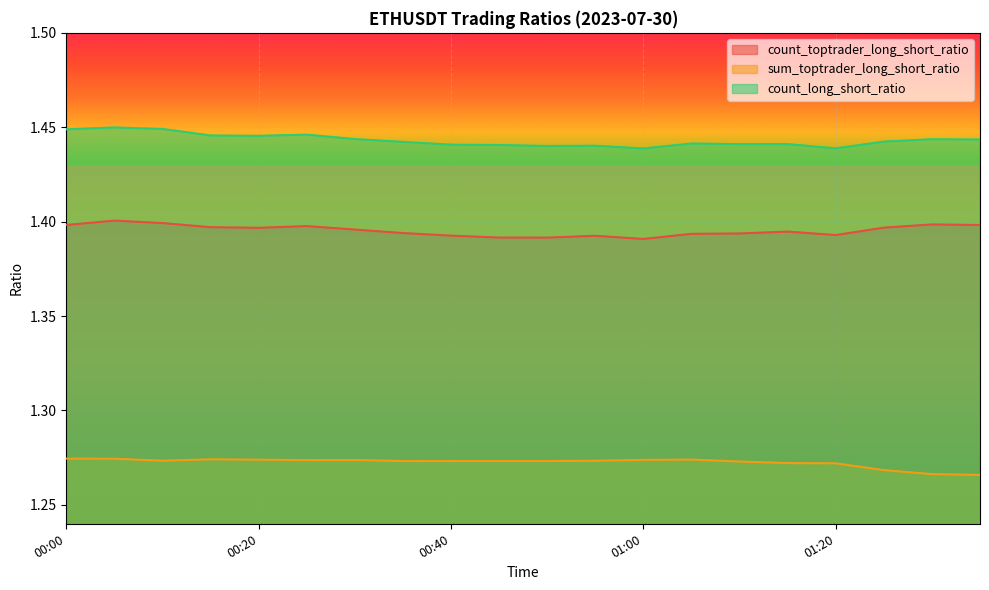

True or false: count_toptrader_long_short_ratio has more than 0 points higher than both neighbors.

True